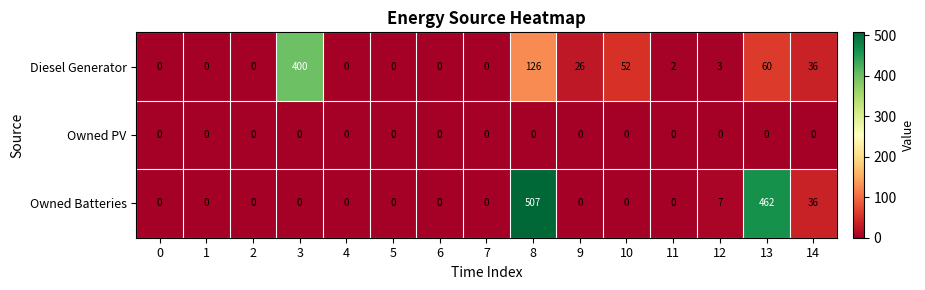

Between 7 and 9, which series saw the biggest shift?

Diesel Generator